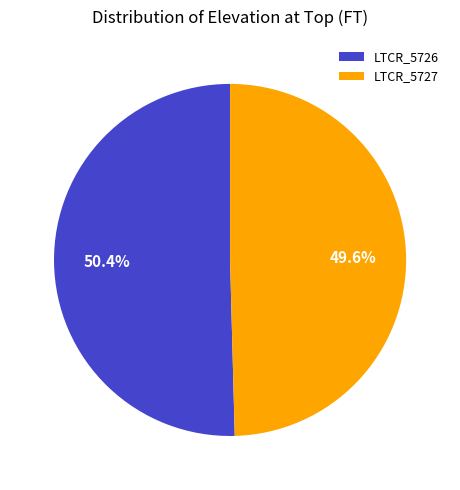

What is the largest slice in the pie chart?

LTCR_5726